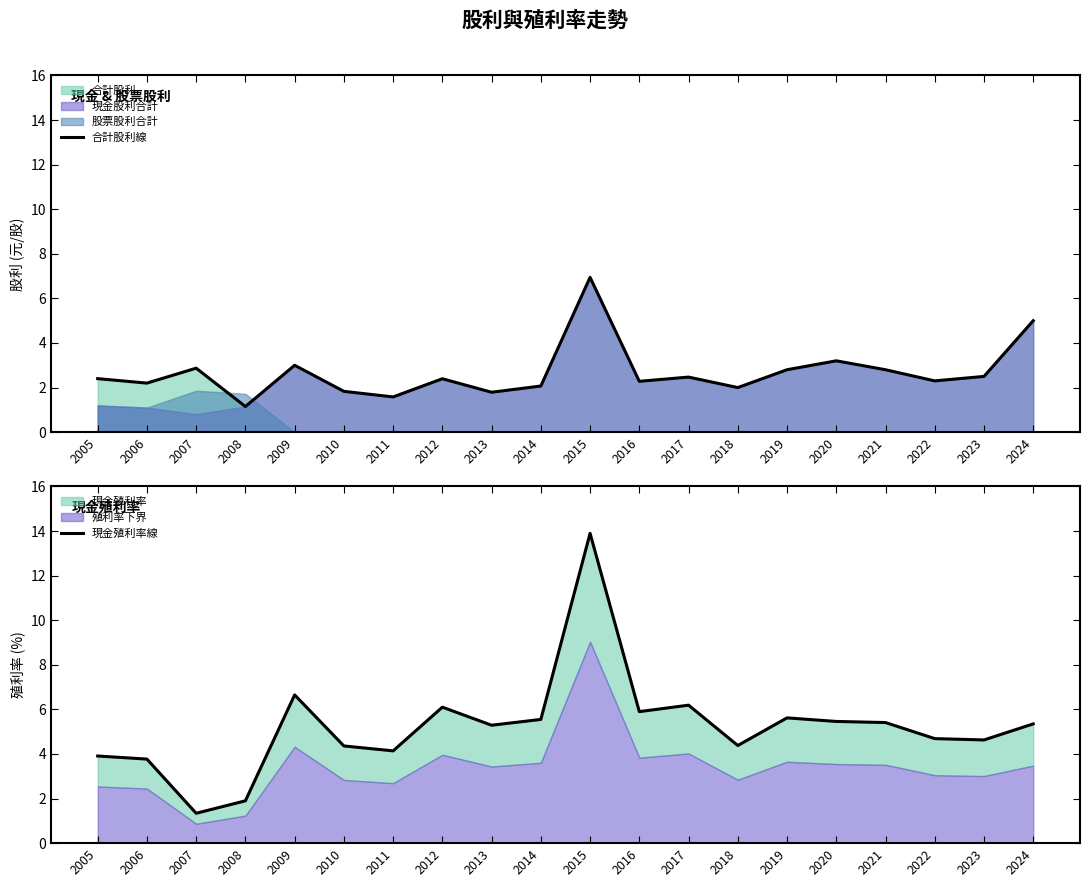

What is the difference between the maximum and second lowest values in the 合計股利線 series?

5.4